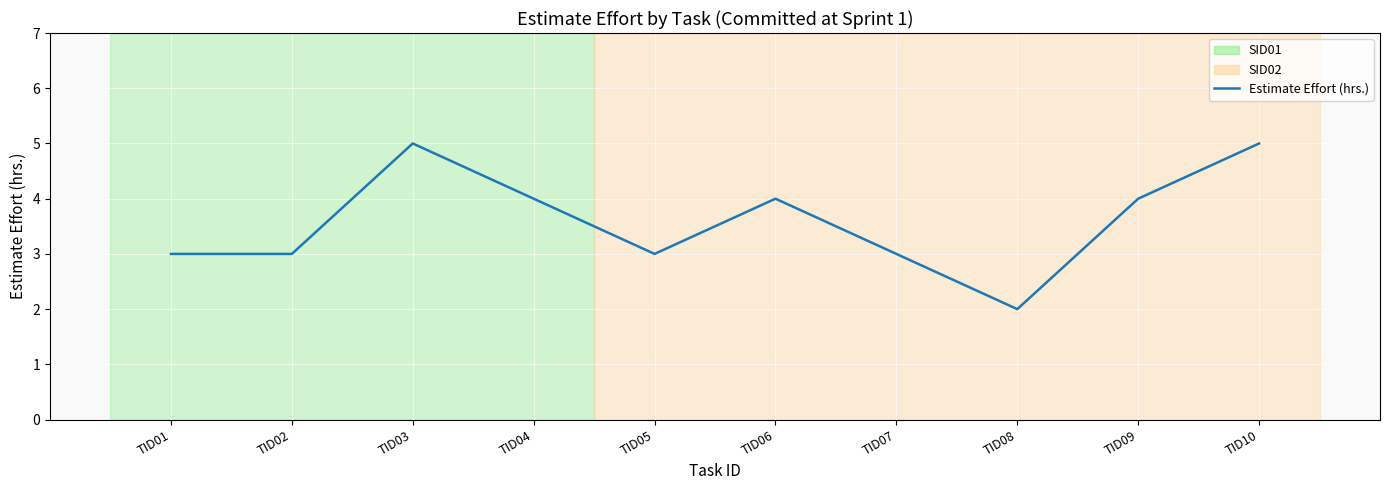

Reading left to right, what are all the values shown in this chart?

TID01=3	TID02=3	TID03=5	TID04=4	TID05=3	TID06=4	TID07=3	TID08=2	TID09=4	TID10=5